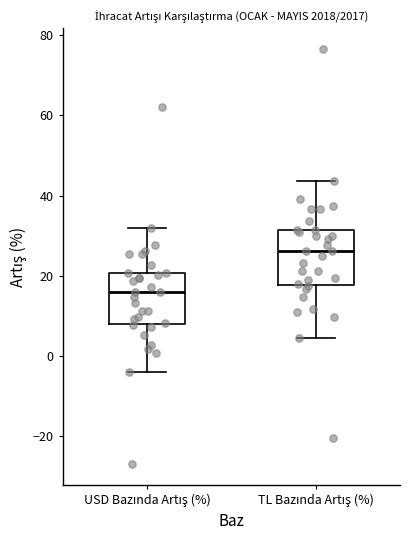

Reading left to right, read every box against the y-axis: the position of its median line, the range the box covers, and the ends of its whiskers. The values are not printed on the chart, so give them approximately, as read against the axis.

USD Bazında Artış (%): median 16, box 8 to 20, whiskers -4 to 32
TL Bazında Artış (%): median 26, box 18 to 32, whiskers 4 to 44